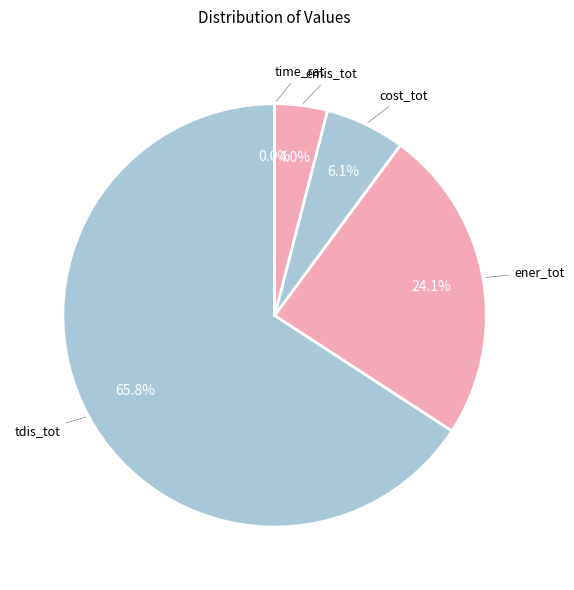

Which category has the biggest portion of the pie?

tdis_tot